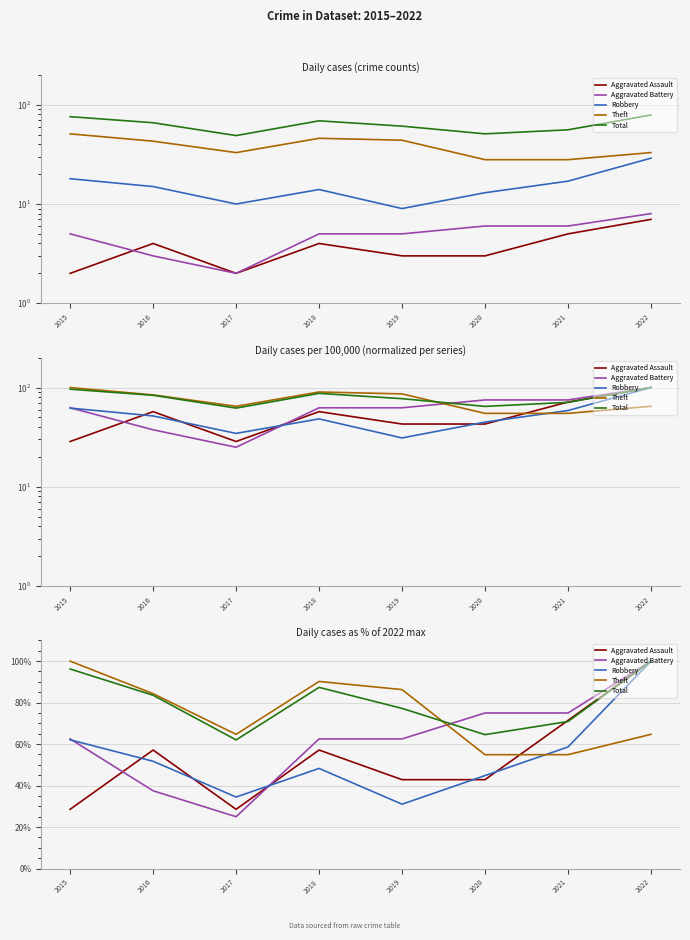

Count the number of data series in this chart.

5